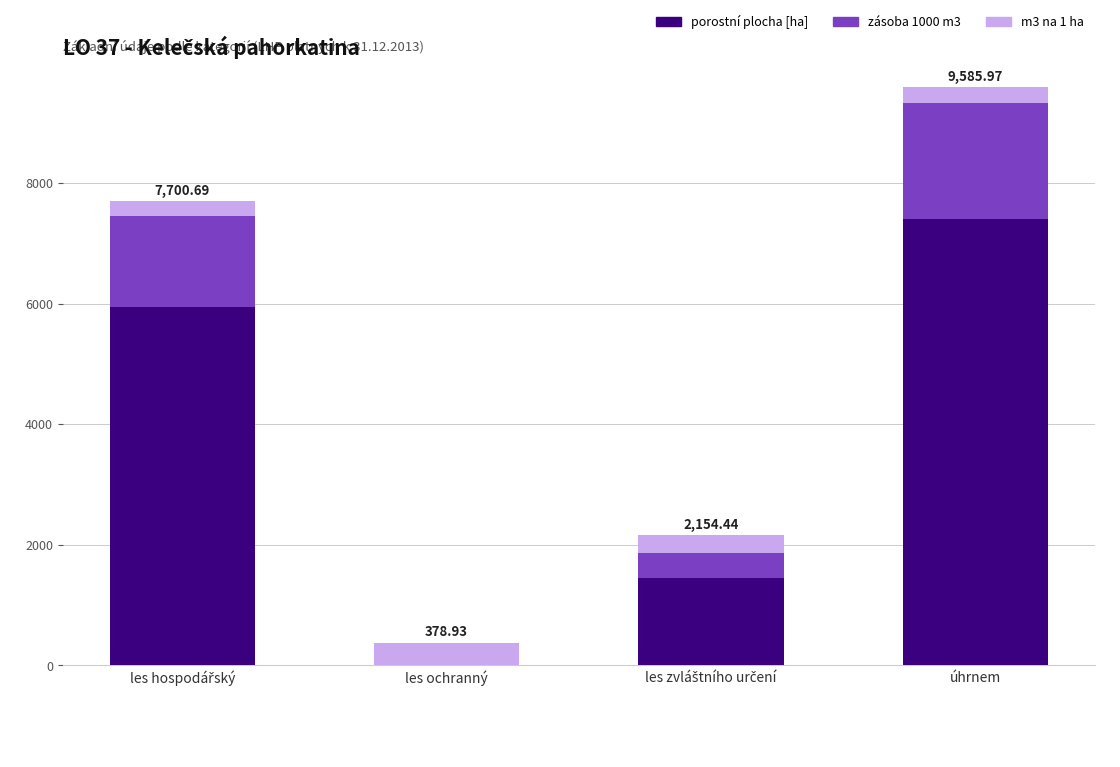

What is the total value across all series at úhrnem?

9586.0